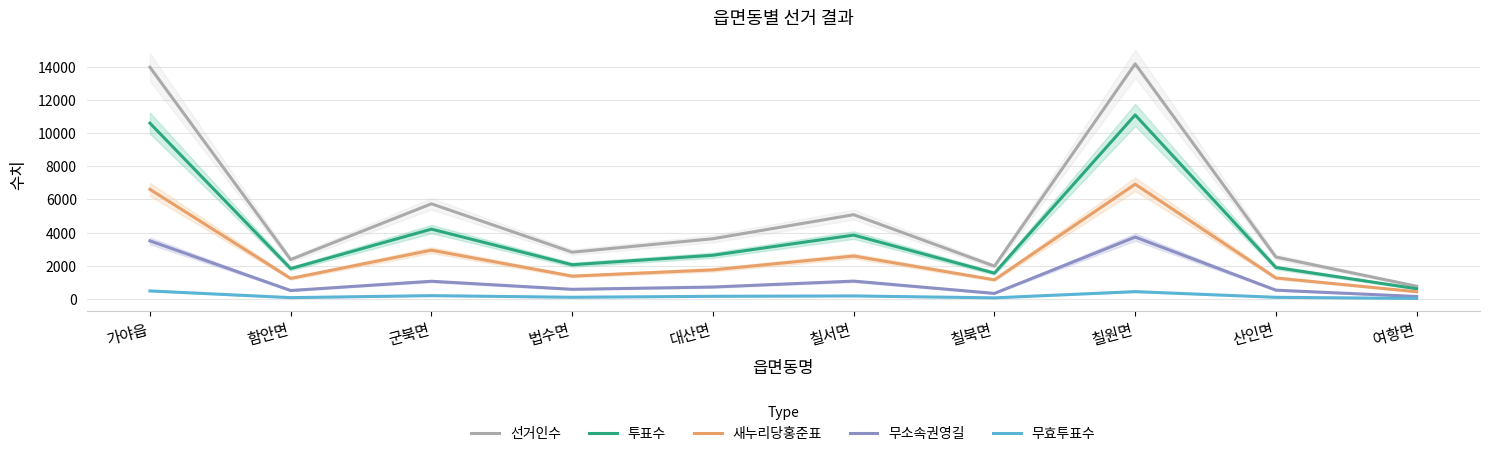

True or false: 투표수 has more than 1 interior local peaks.

True